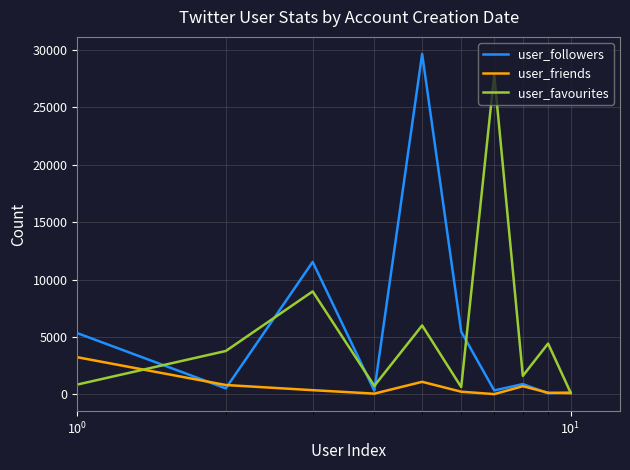

Which series has the widest spread of values?

user_followers